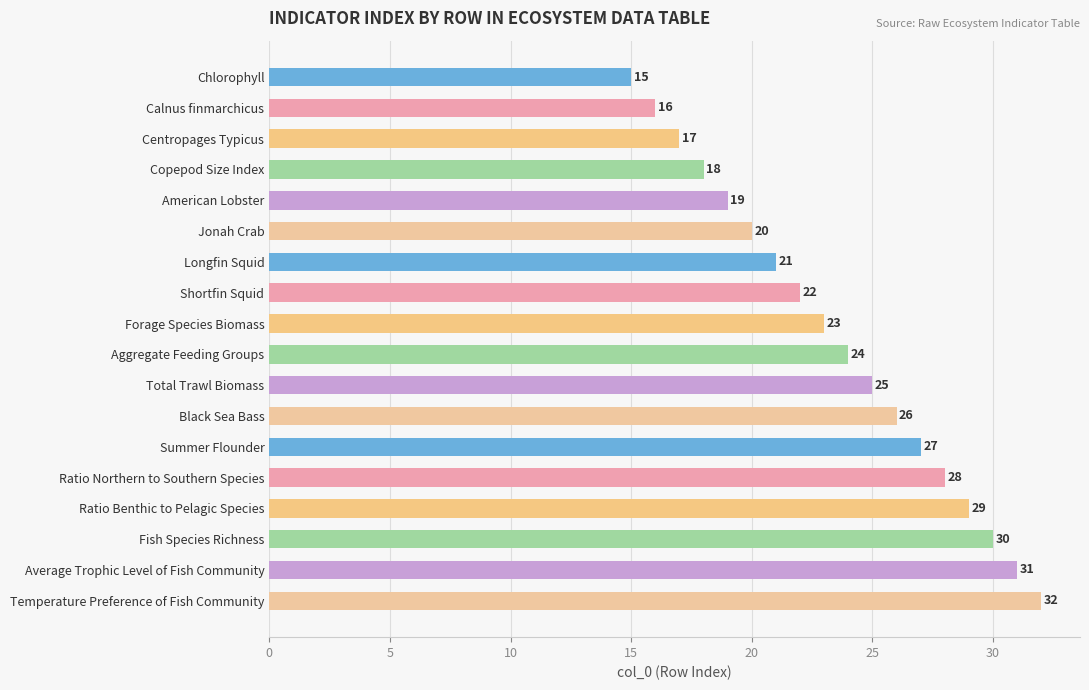

At which label is the value closest to 23?

Forage Species Biomass